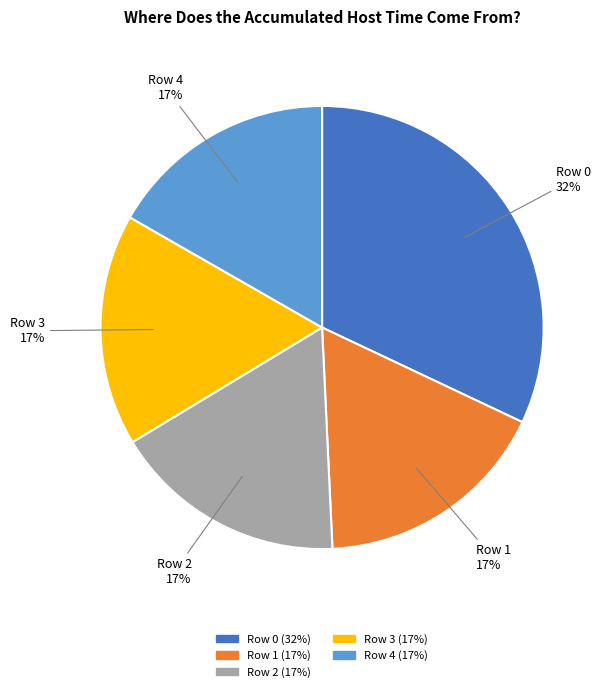

True or false: Row 2 accounts for 23% of the total.

False